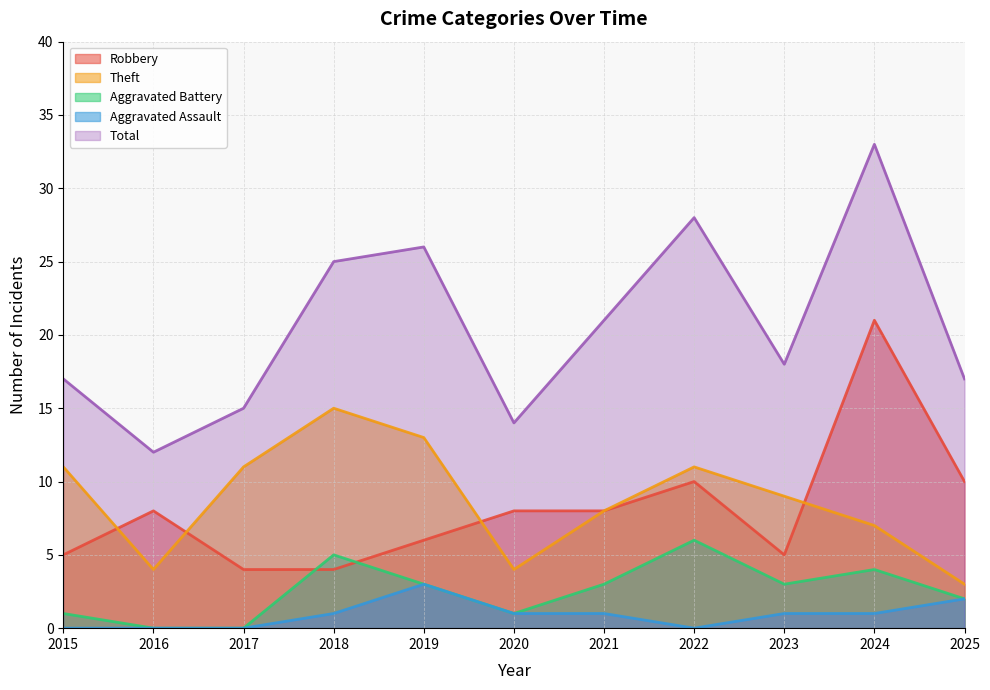

What is the sum of all Aggravated Battery values?

28